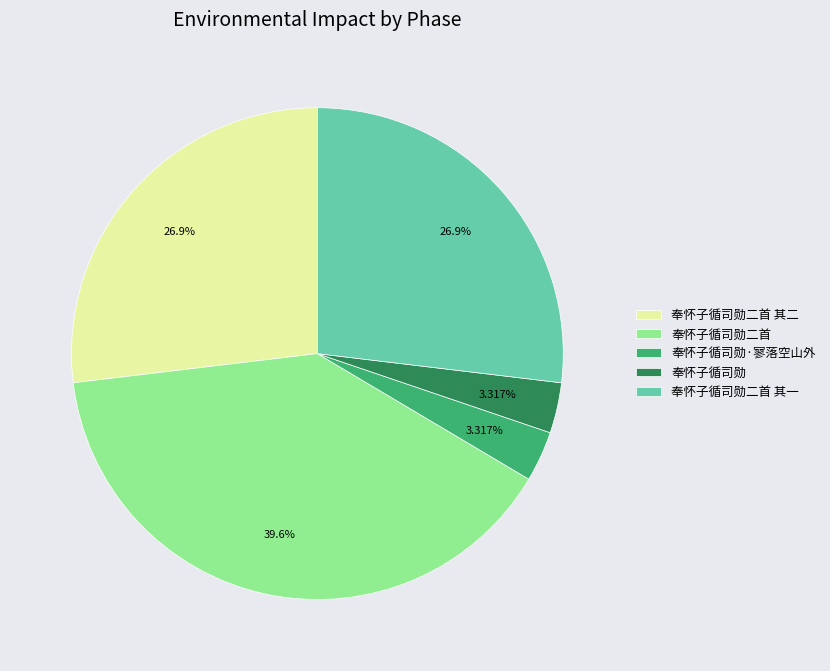

Does 奉怀子循司勋二首 account for over 50% of the chart?

No